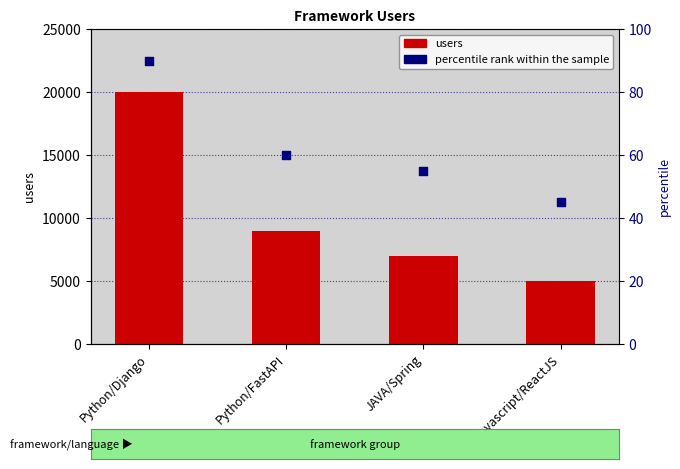

What is the total value across all series at Python/Django?

20090